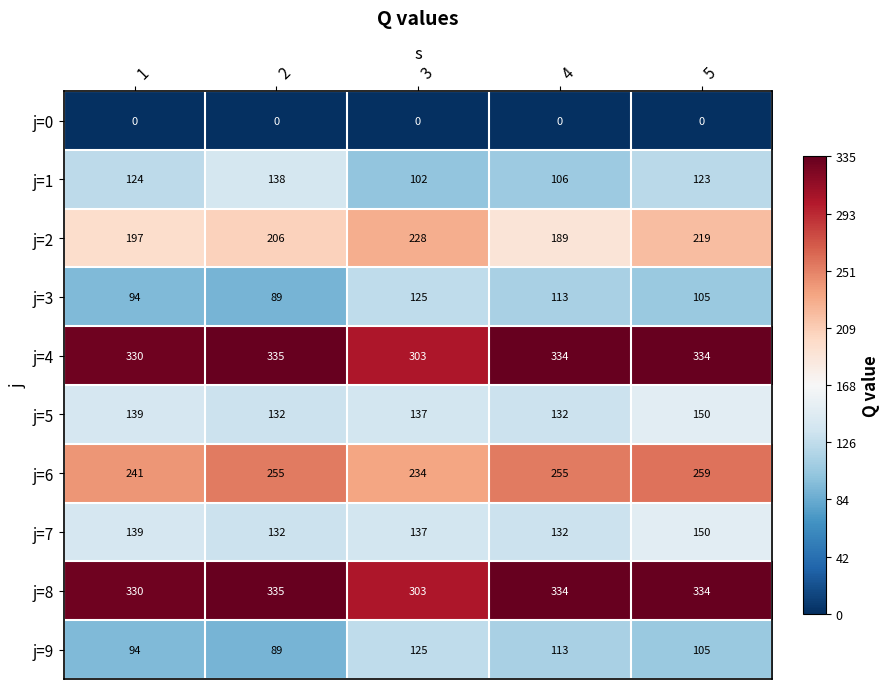

At how many categories does at least one series exceed 0?

5